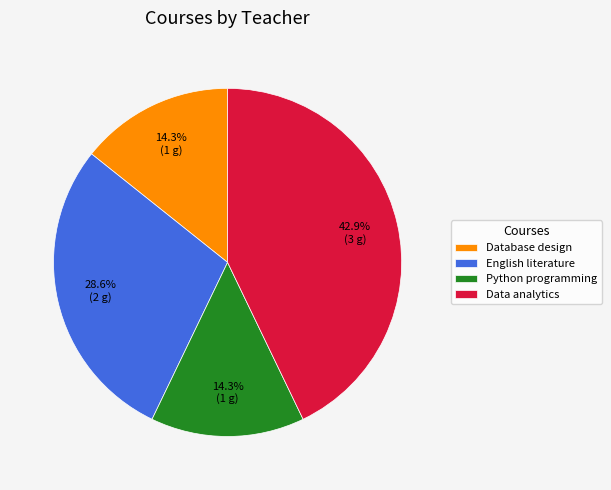

True or false: English literature accounts for 41% of the total.

False